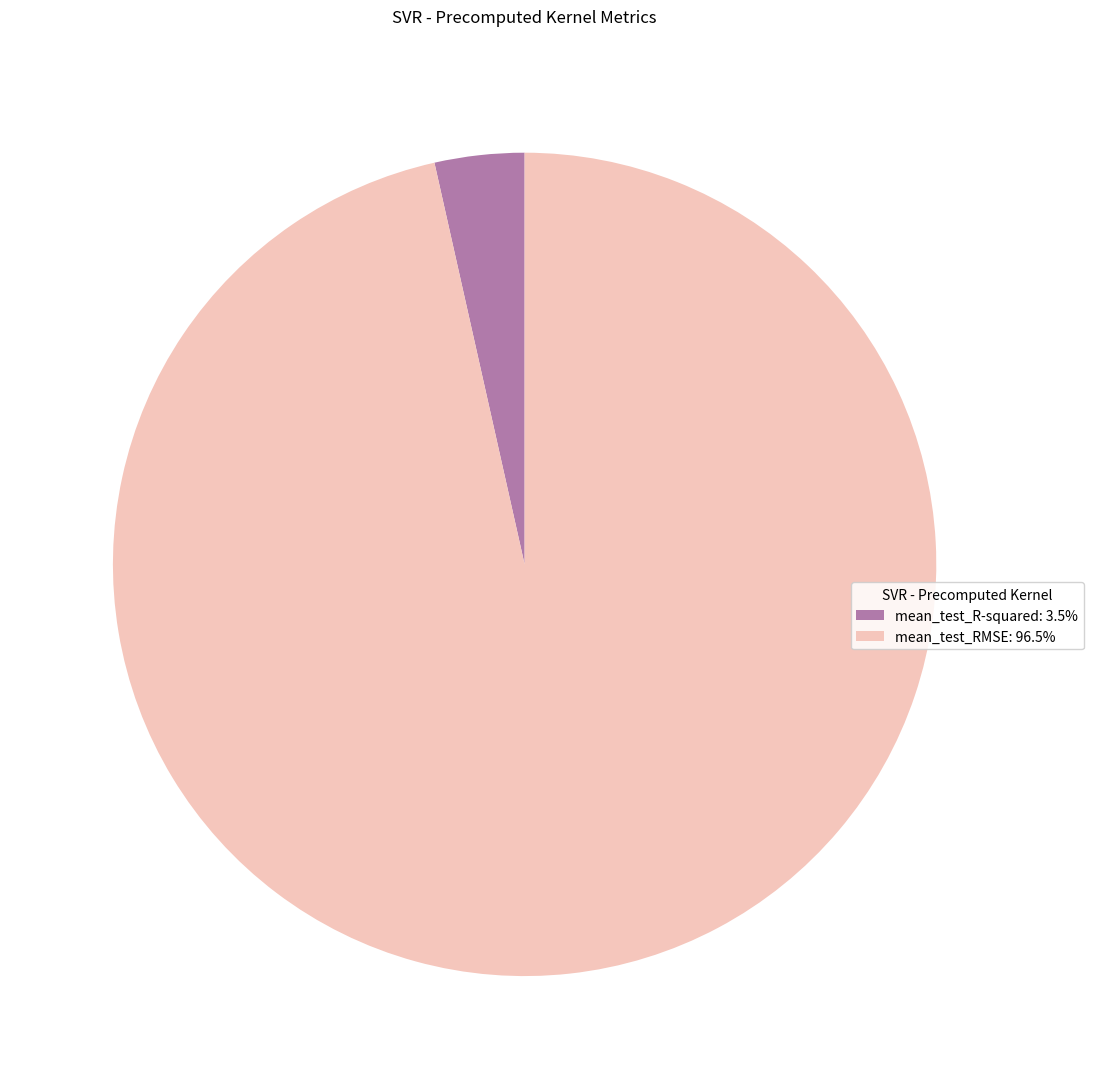

Between mean_test_R-squared and mean_test_RMSE, which is larger?

mean_test_RMSE